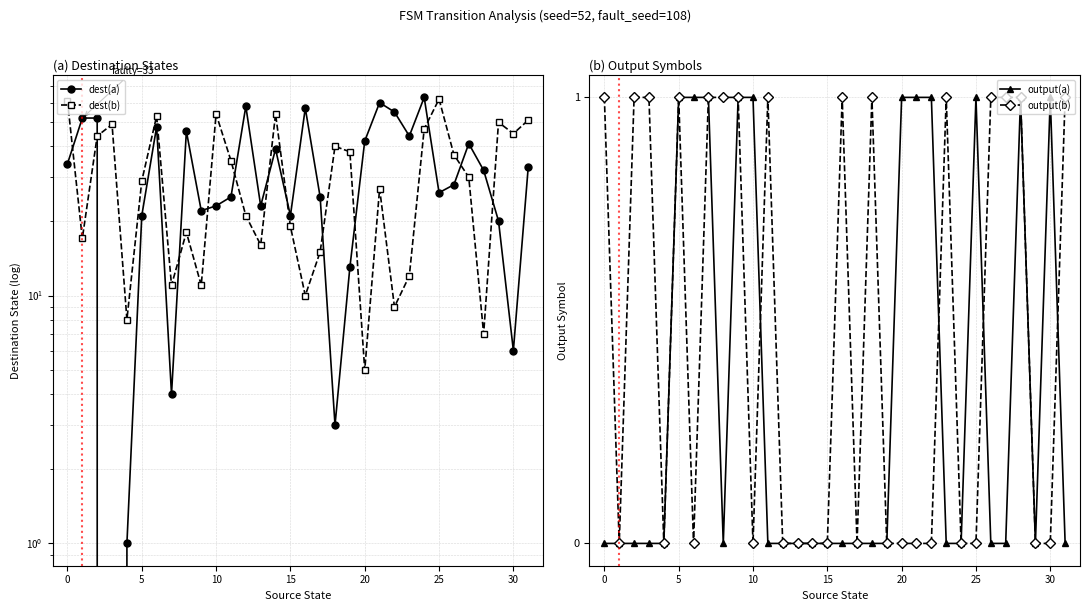

Where is dest(b) nearest to the value 33?

11